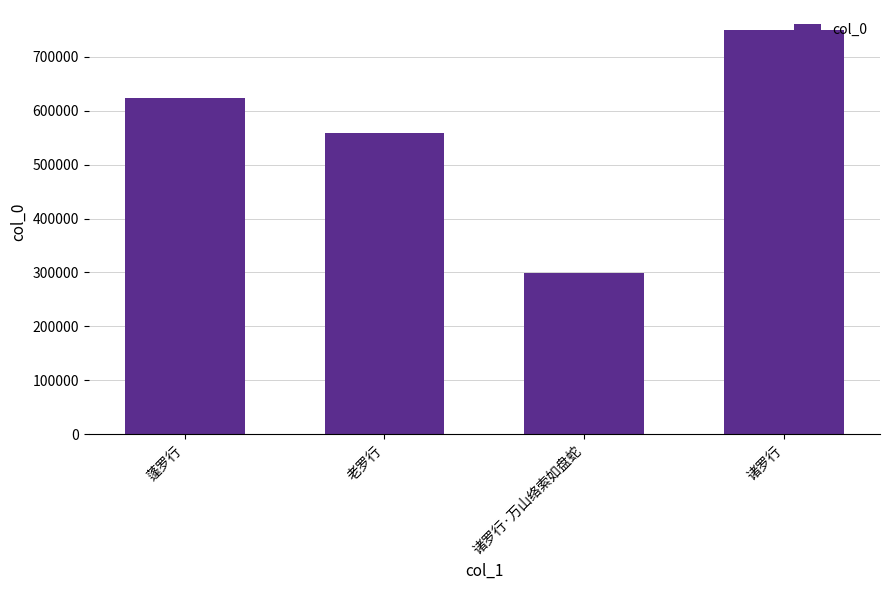

What is the label of the 2nd bar from the right?

诸罗行·万山络索如盘蛇